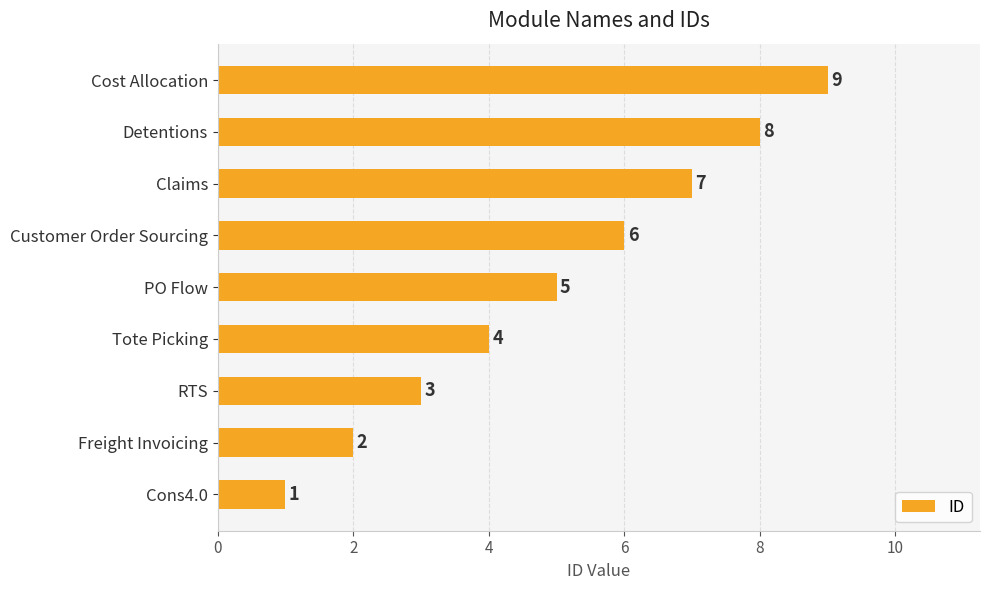

At which label is the value closest to 5?

PO Flow